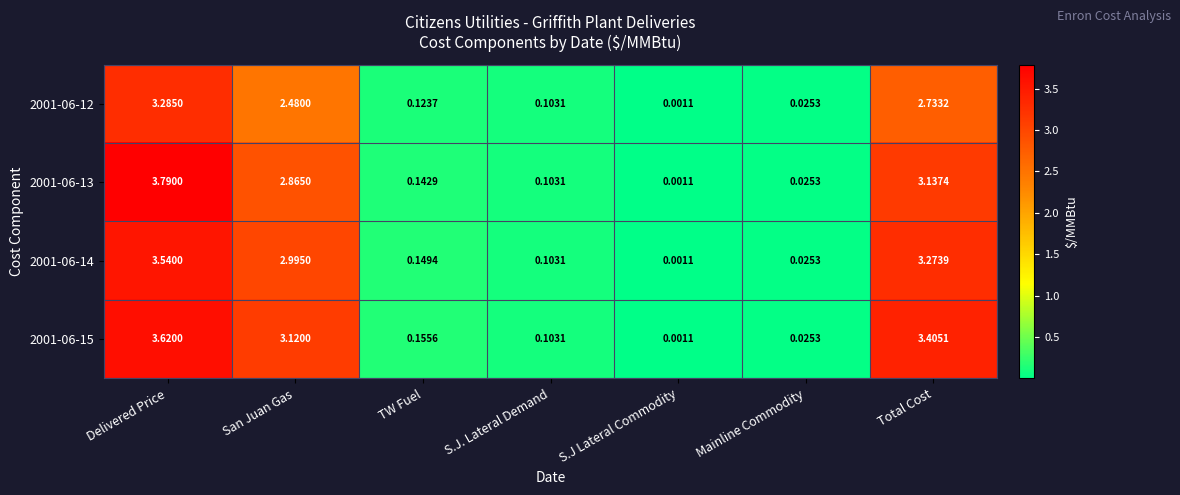

At which category does the chart reach its minimum across all series?

S.J Lateral Commodity